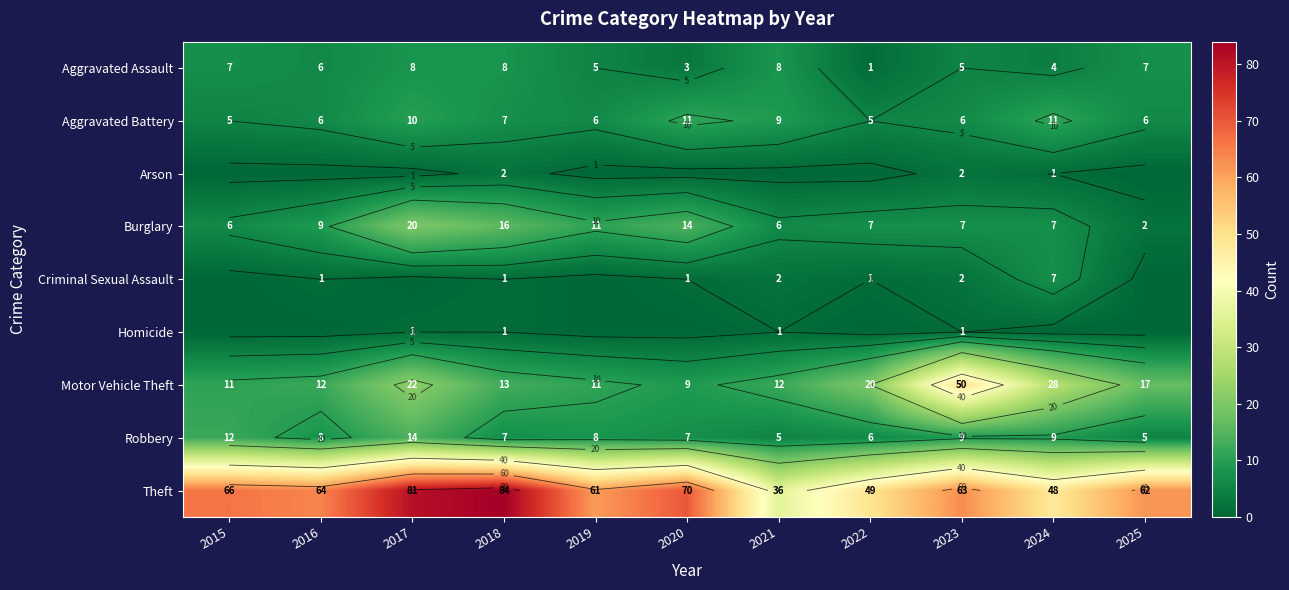

What is the total value across all series at 2017?

156